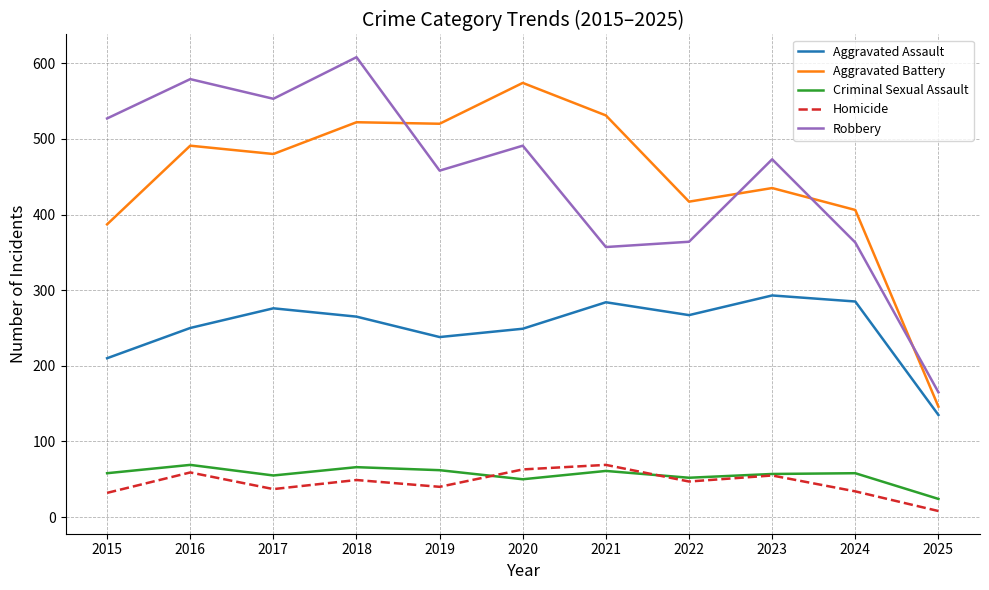

Is the value of Aggravated Battery at 2023 greater than the value of Aggravated Assault at 2020?

Yes